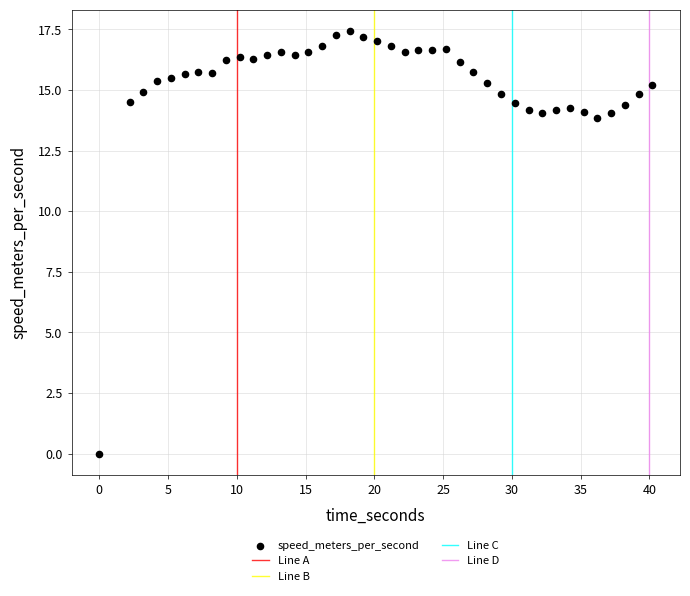

What is the range of Y values (max minus min)?

17.4